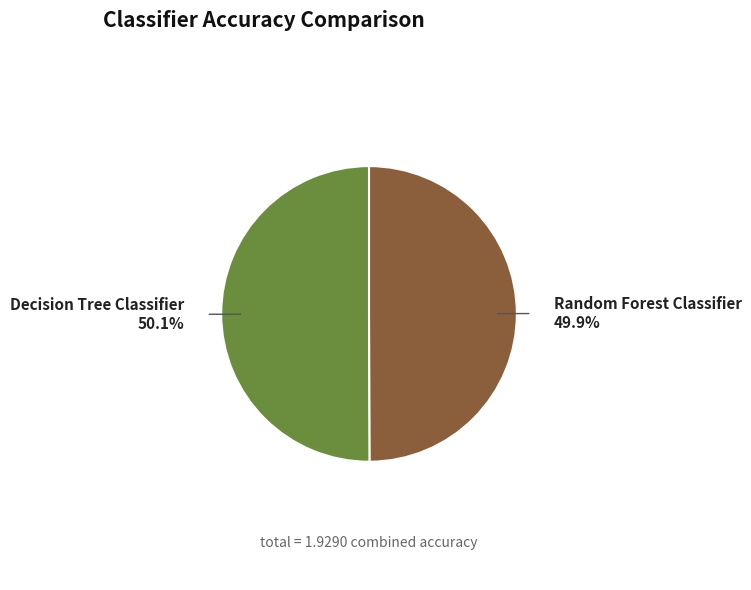

Is there a majority slice in this chart?

Yes